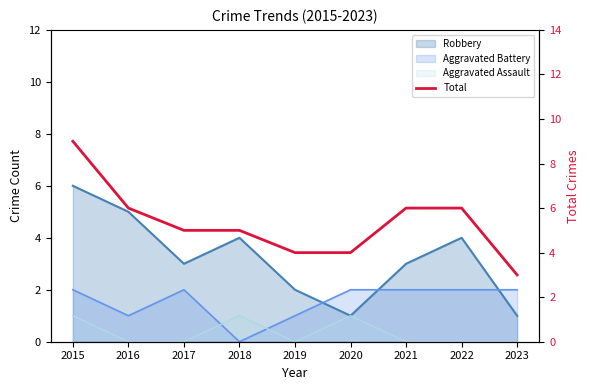

Count the values in the range 4 to 6.

7